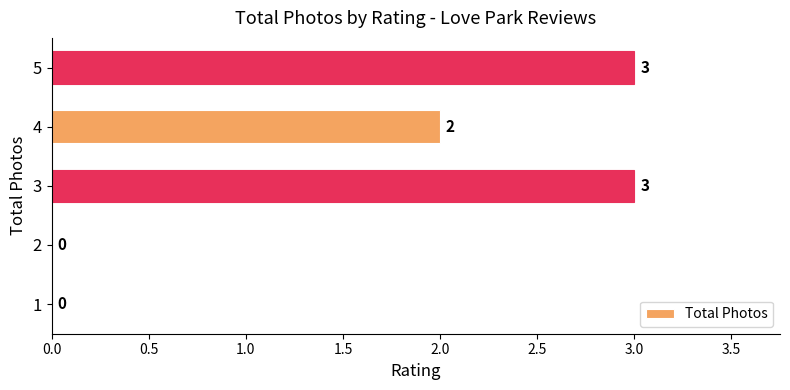

What is the maximum value shown in the chart?

3